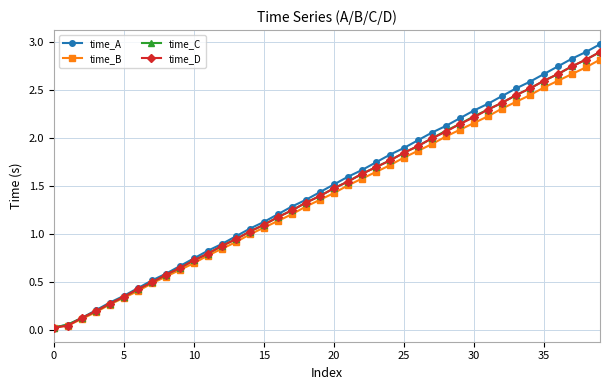

True or false: time_A has more than 1 points higher than both neighbors.

False